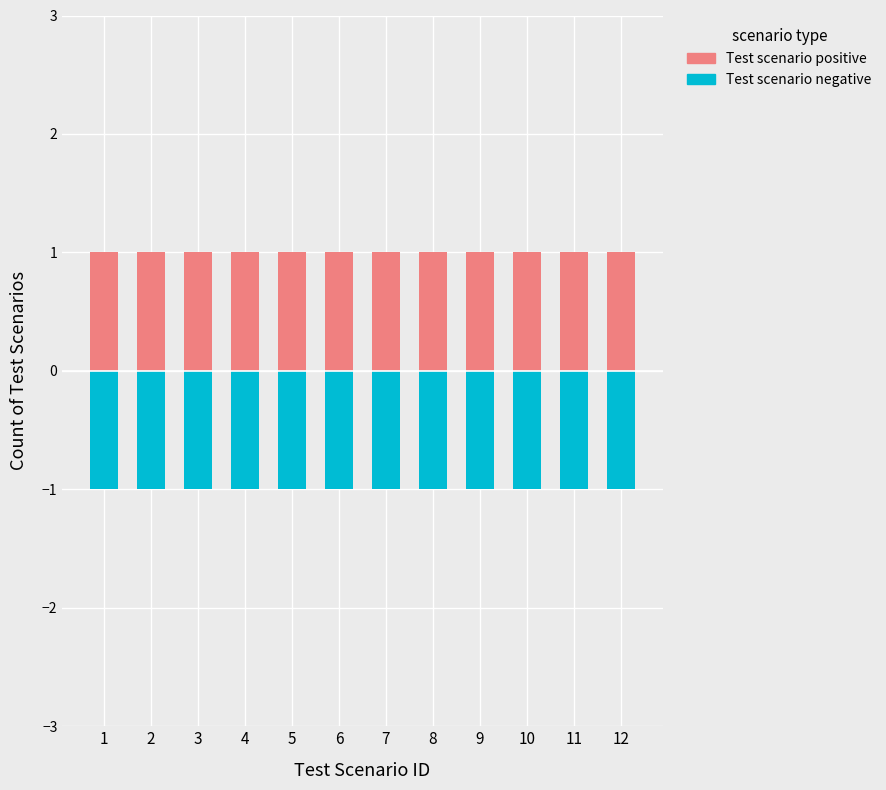

At which category does the chart reach its peak across all series?

1